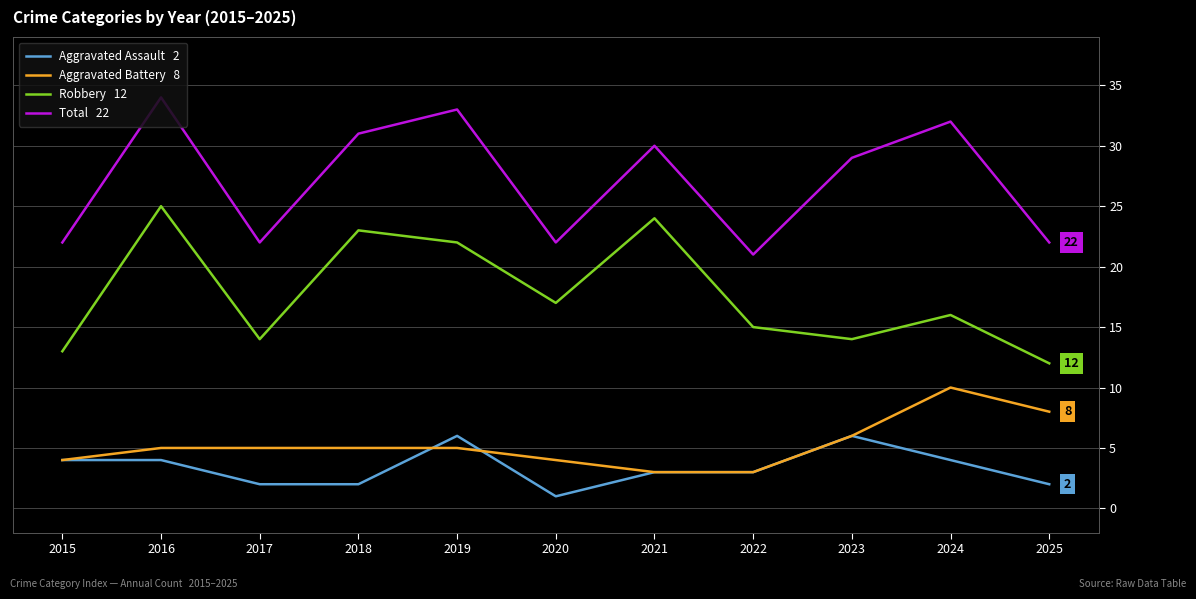

What is the difference between the highest and lowest values at 2023?

23